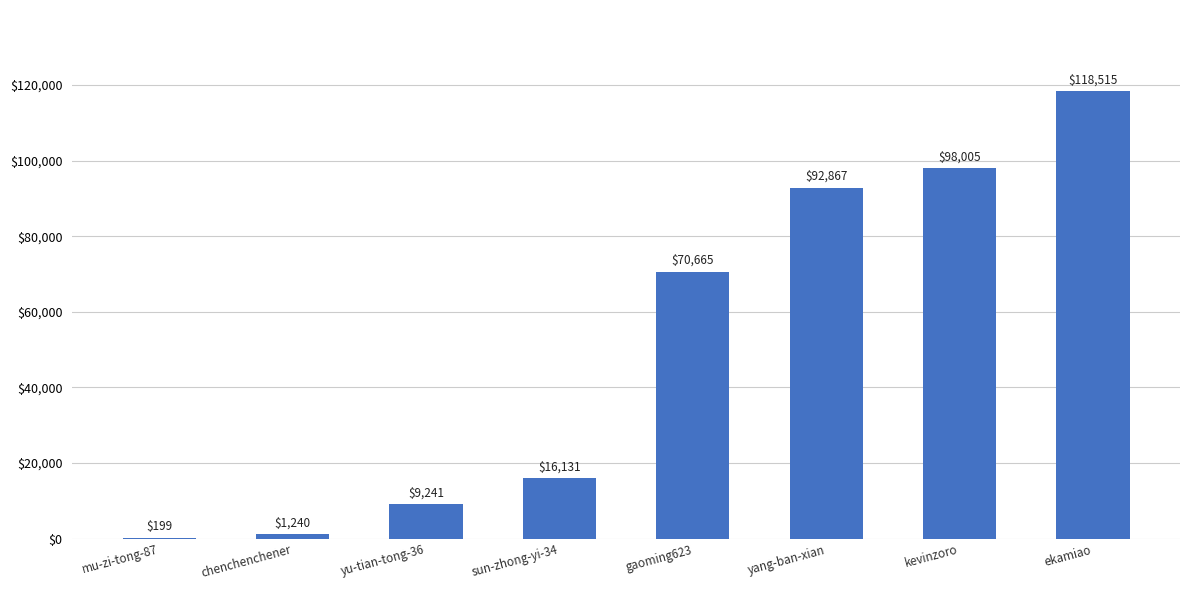

Count the number of categories in the chart.

8